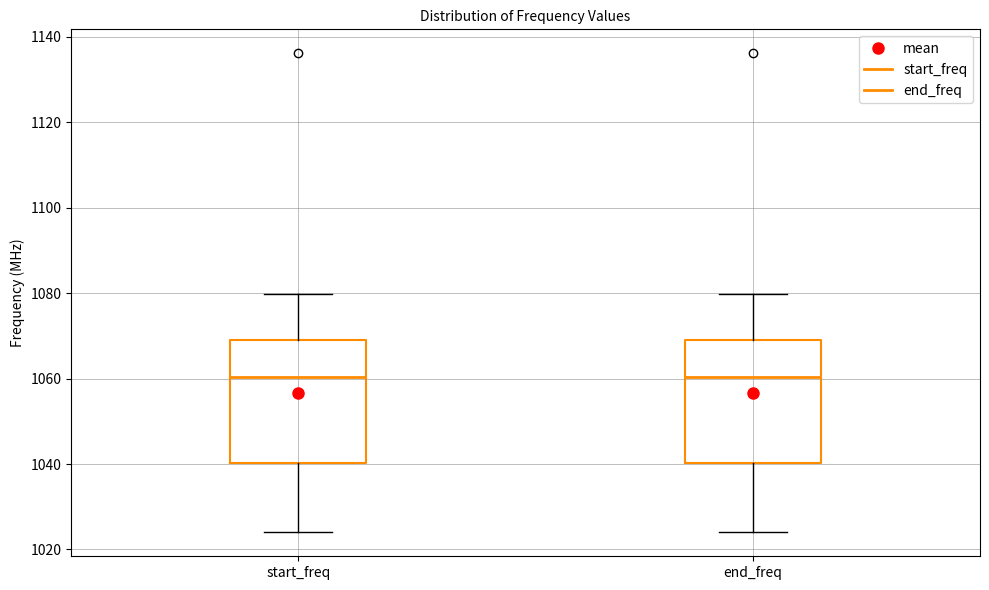

Reading left to right, read every box against the y-axis: the position of its median line, the range the box covers, and the ends of its whiskers. The values are not printed on the chart, so give them approximately, as read against the axis.

start_freq: median 1060, box 1040 to 1070, whiskers 1024 to 1080
end_freq: median 1060, box 1040 to 1070, whiskers 1024 to 1080